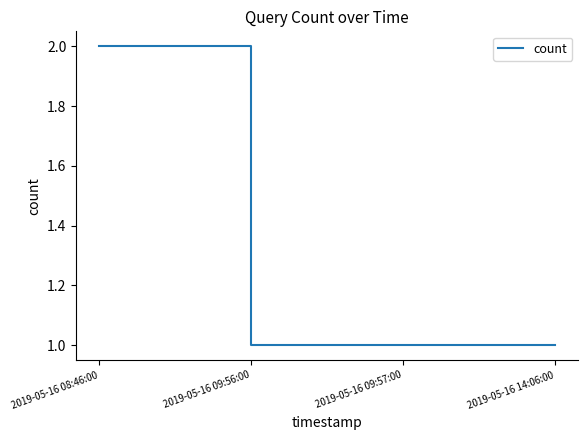

What is the approximate value at 2019-05-16 08:46:00?

2